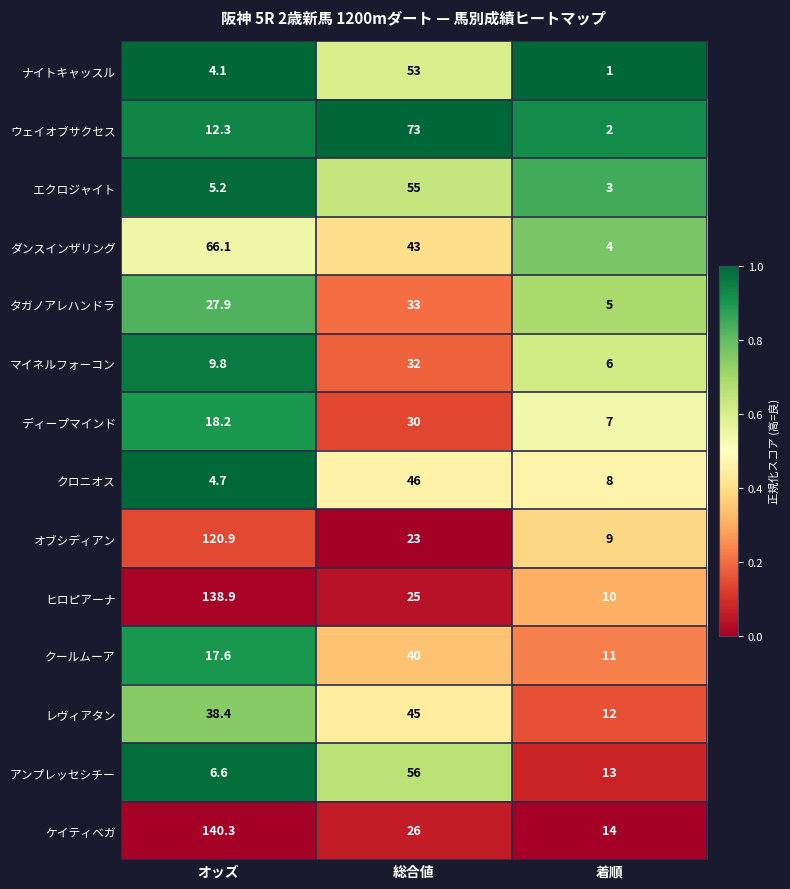

Between 総合値 and 着順, which series saw the biggest shift?

ウェイオブサクセス